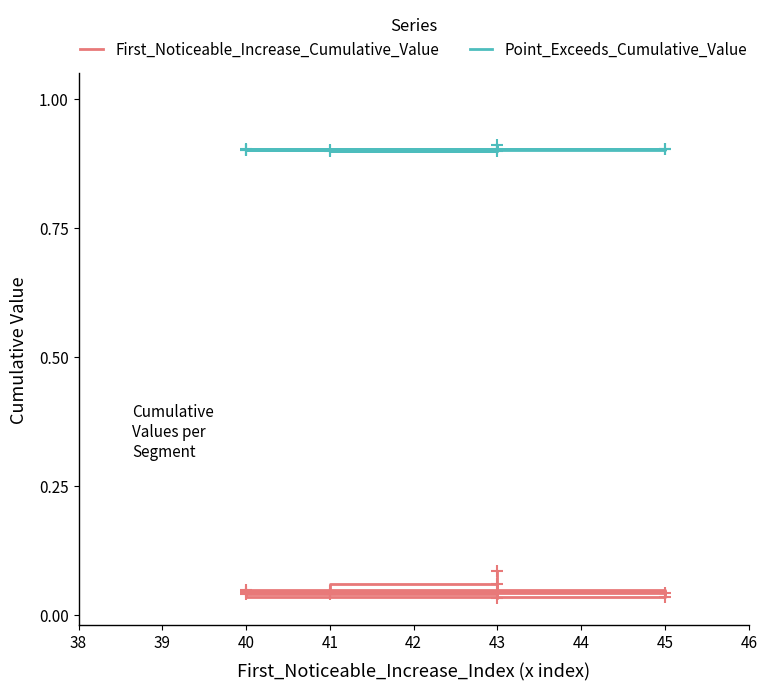

Count the Point_Exceeds_Cumulative_Value values in the range 0 to 1.

10